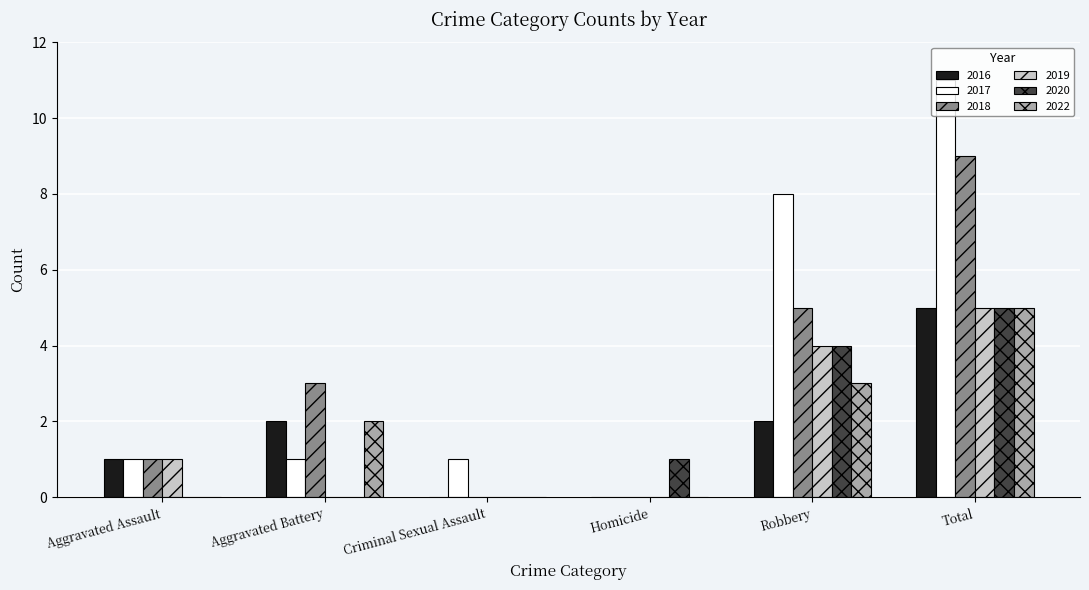

The 2017 series shows 6 at Homicide. True or false?

False